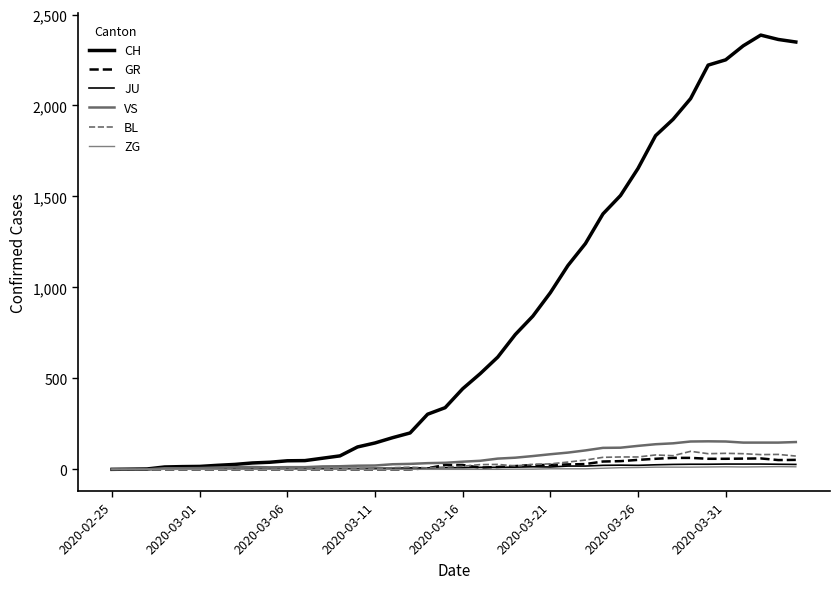

At how many categories does at least one series exceed 573?

18